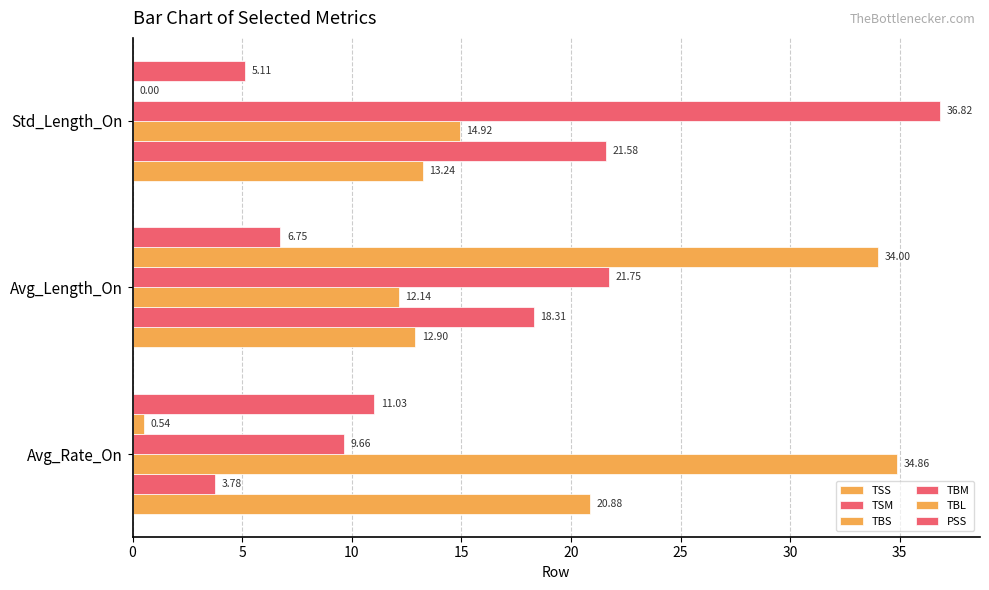

How many values in the TBS series exceed 14?

2